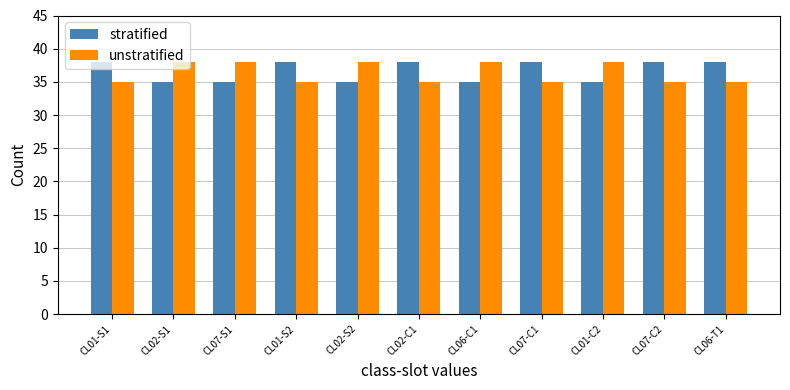

What is the label of the 10th bar from the left?

CL07-C2